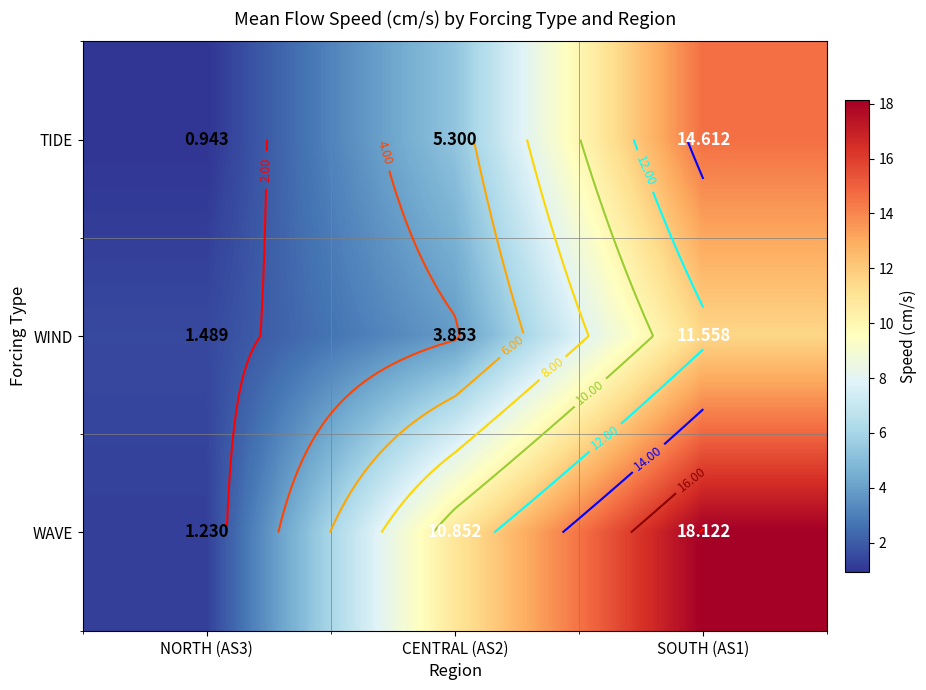

At which category is the sum across all series the highest?

SOUTH (AS1)